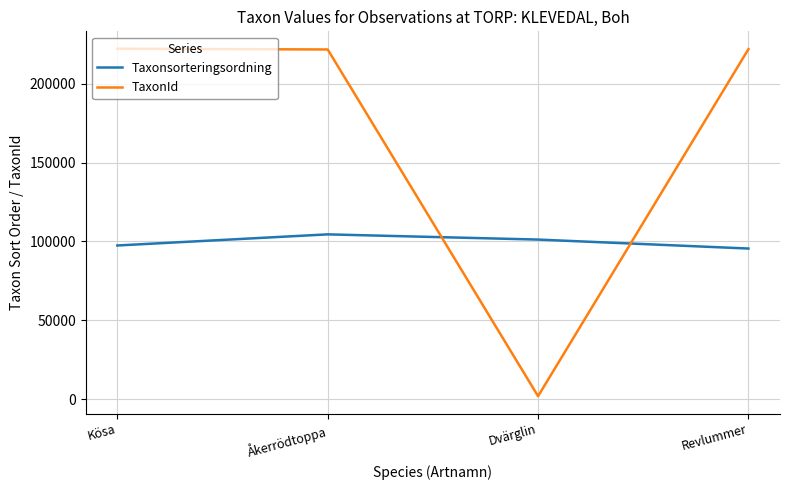

True or false: Taxonsorteringsordning has a value of 101202 at Dvärglin.

True